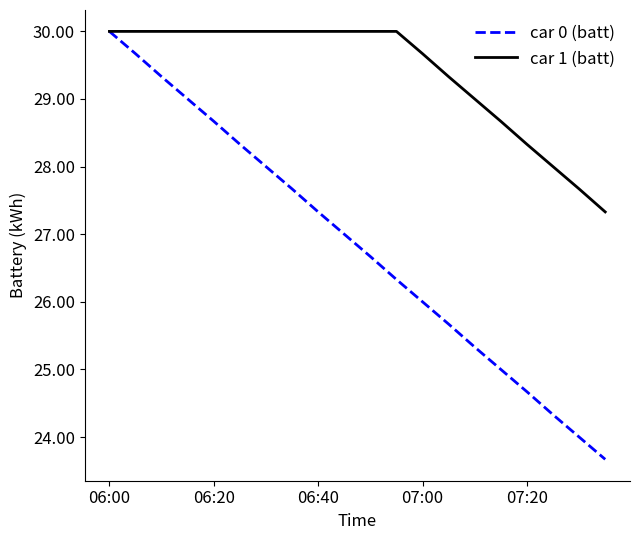

List the series in order of their overall mean, lowest first.

car 0 (batt), car 1 (batt)